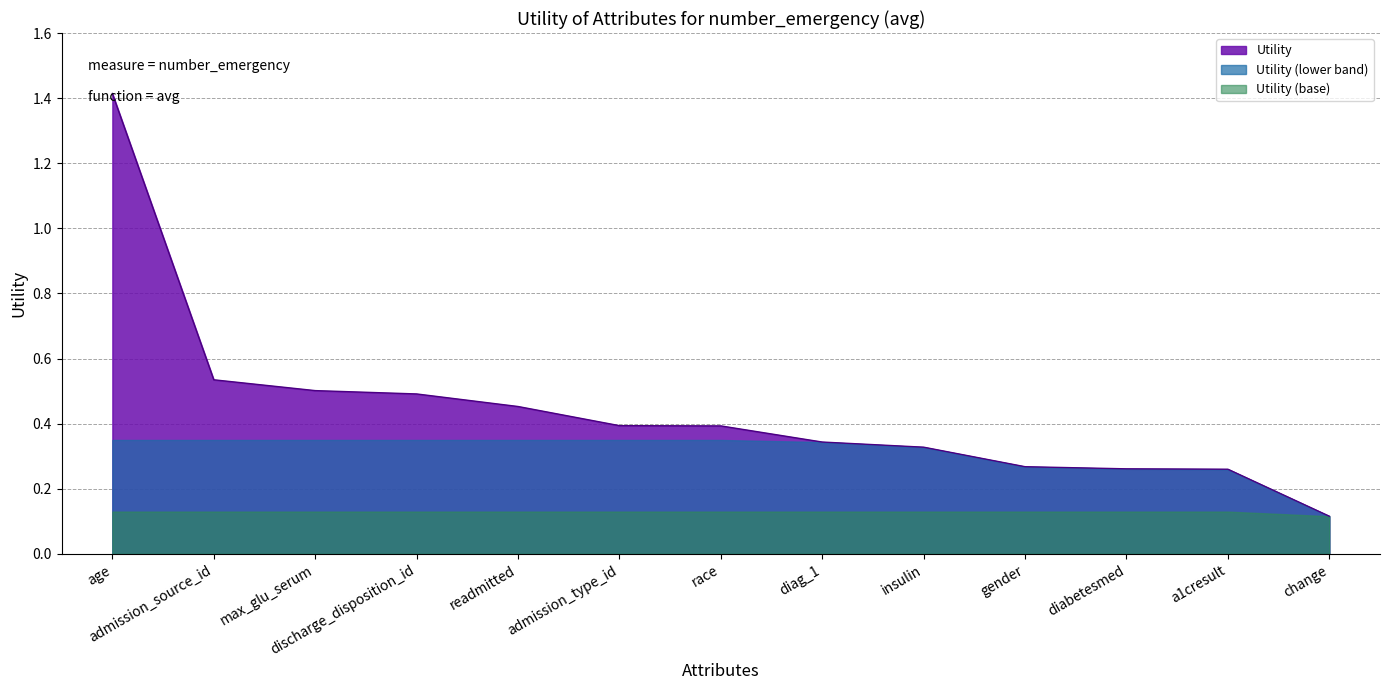

How many distinct data groups are displayed?

3